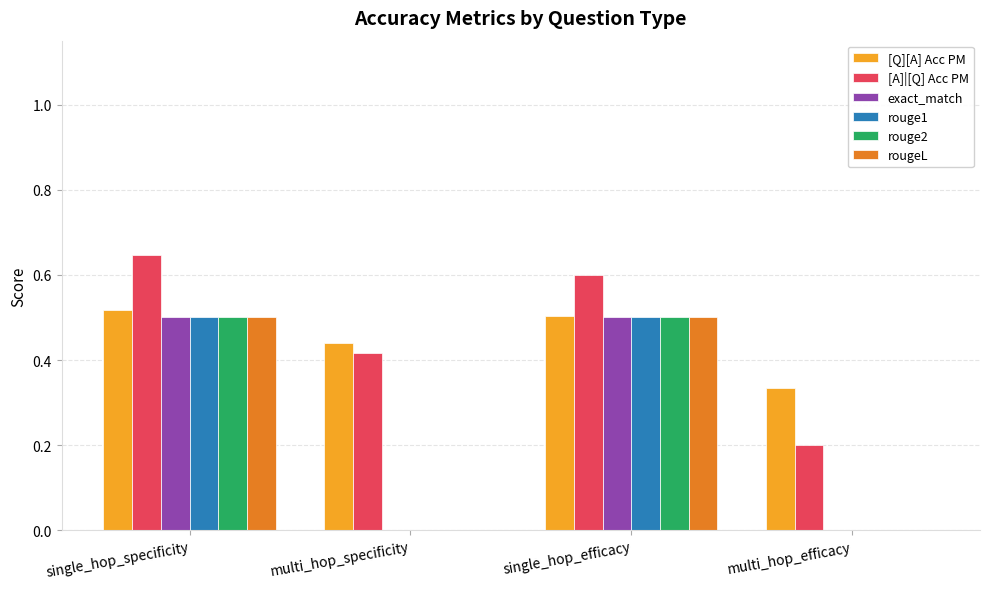

Is the value of [A]|[Q] Acc PM at multi_hop_efficacy greater than the value of [Q][A] Acc PM at multi_hop_specificity?

No